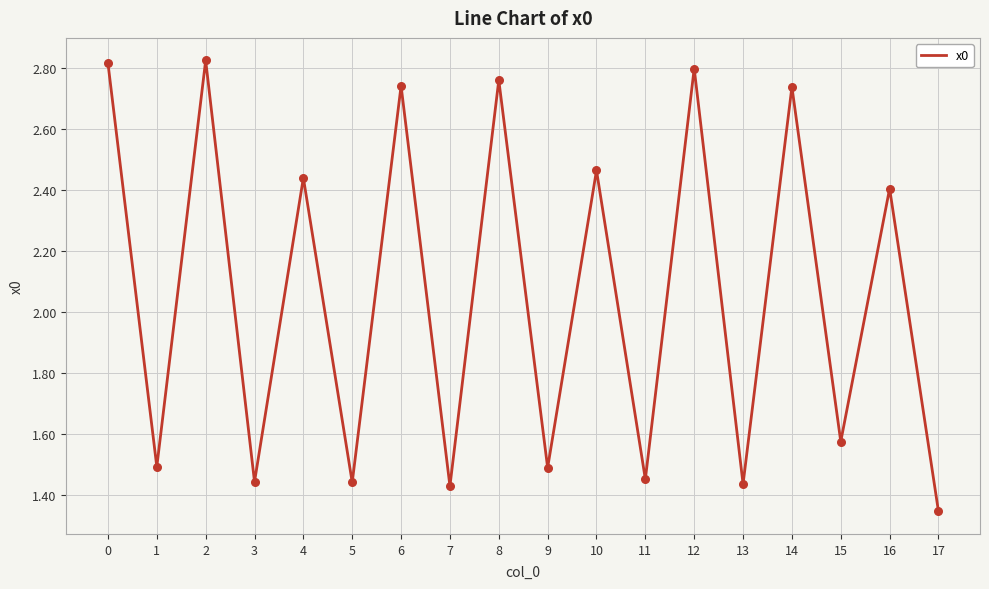

Between 16 and 10, which is larger?

10